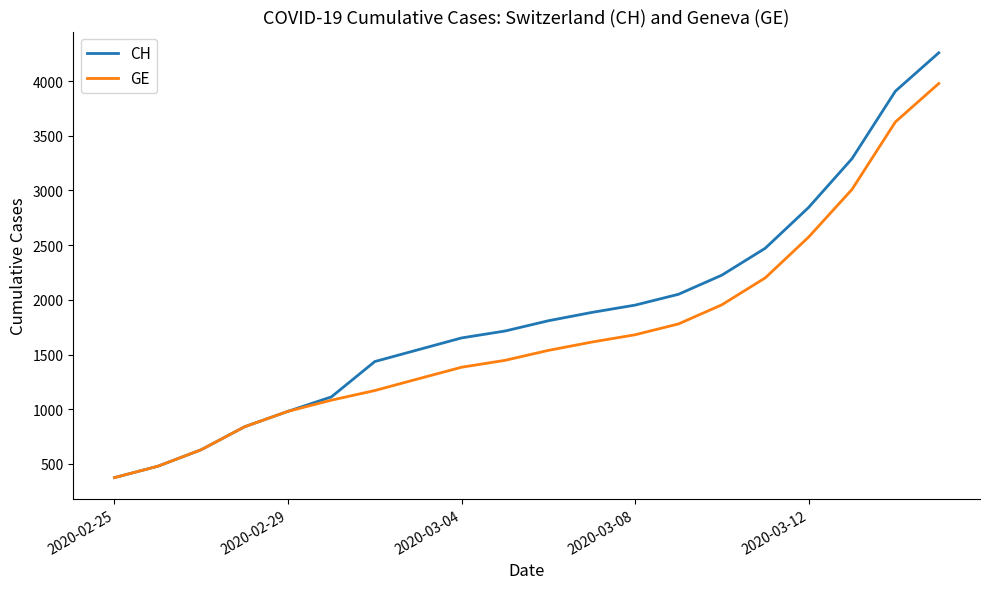

Reading left to right, list all the values displayed in this chart.

CH: 375	479	630	840	981	1113	1436	1544	1652	1715	1809	1885	1952	2051	2226	2472	2845	3291	3908	4259
GE: 375	479	630	840	981	1083	1171	1278	1384	1447	1538	1614	1681	1780	1955	2201	2574	3010	3627	3978